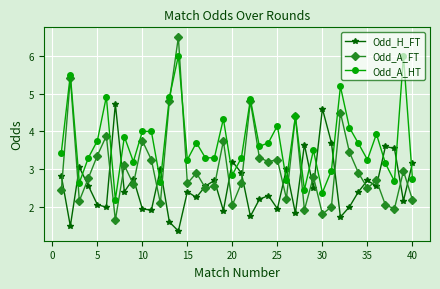

What is the minimum value shown in the chart?

1.4